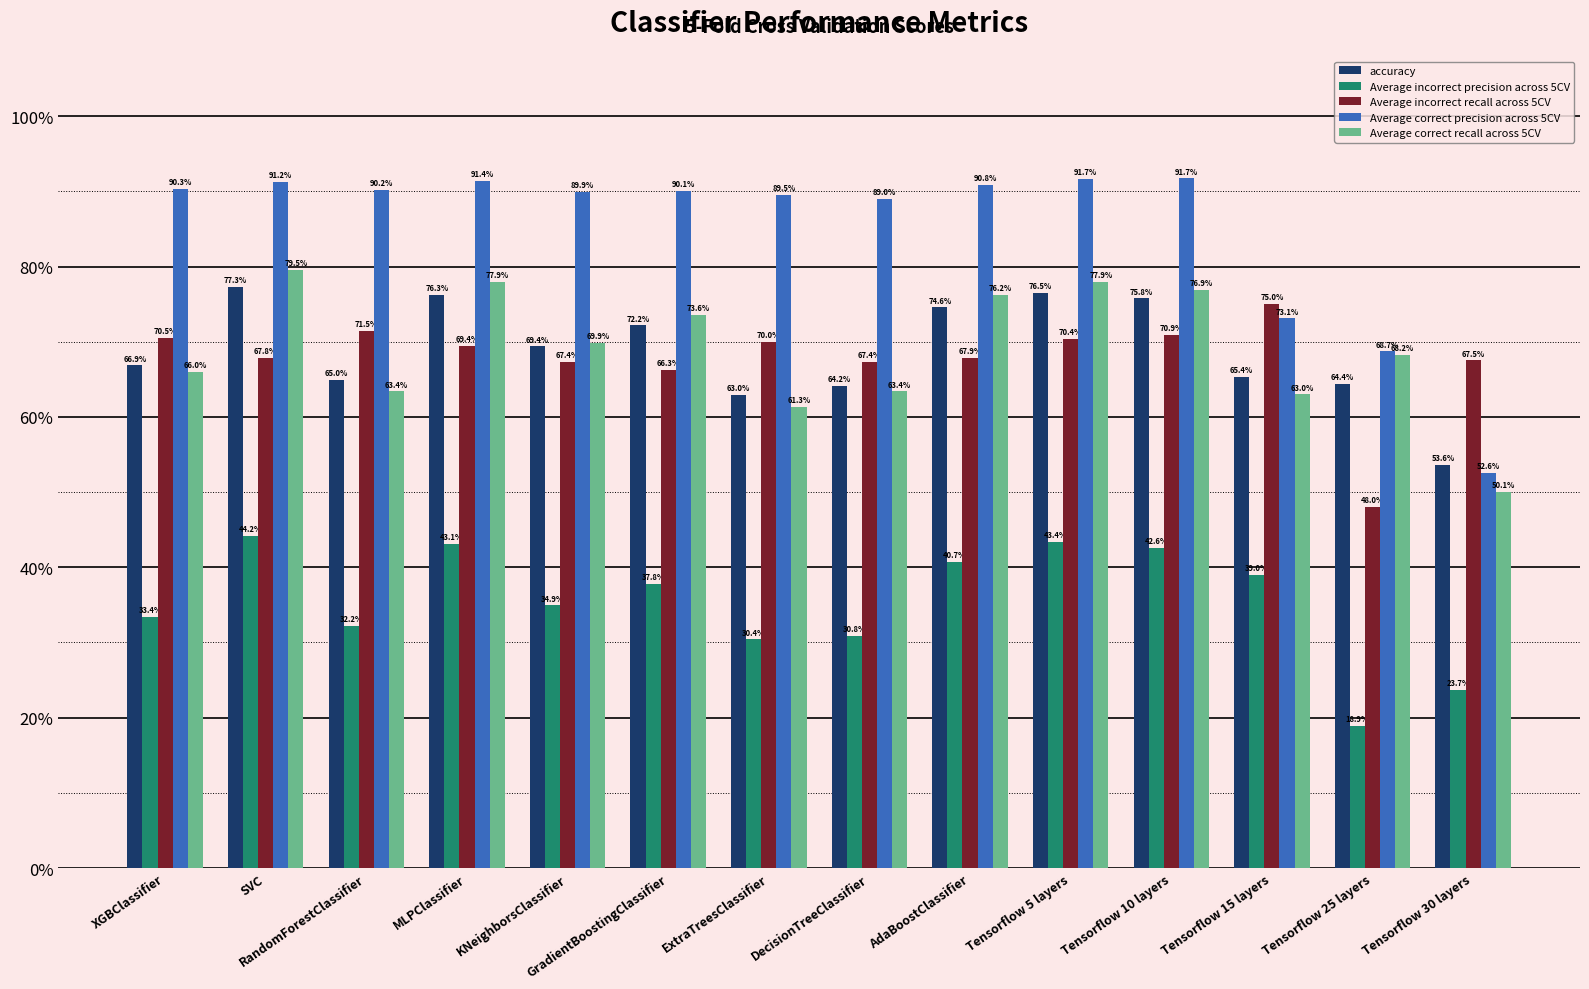

At which label is Average correct precision across 5CV closest to 0?

Tensorflow 30 layers